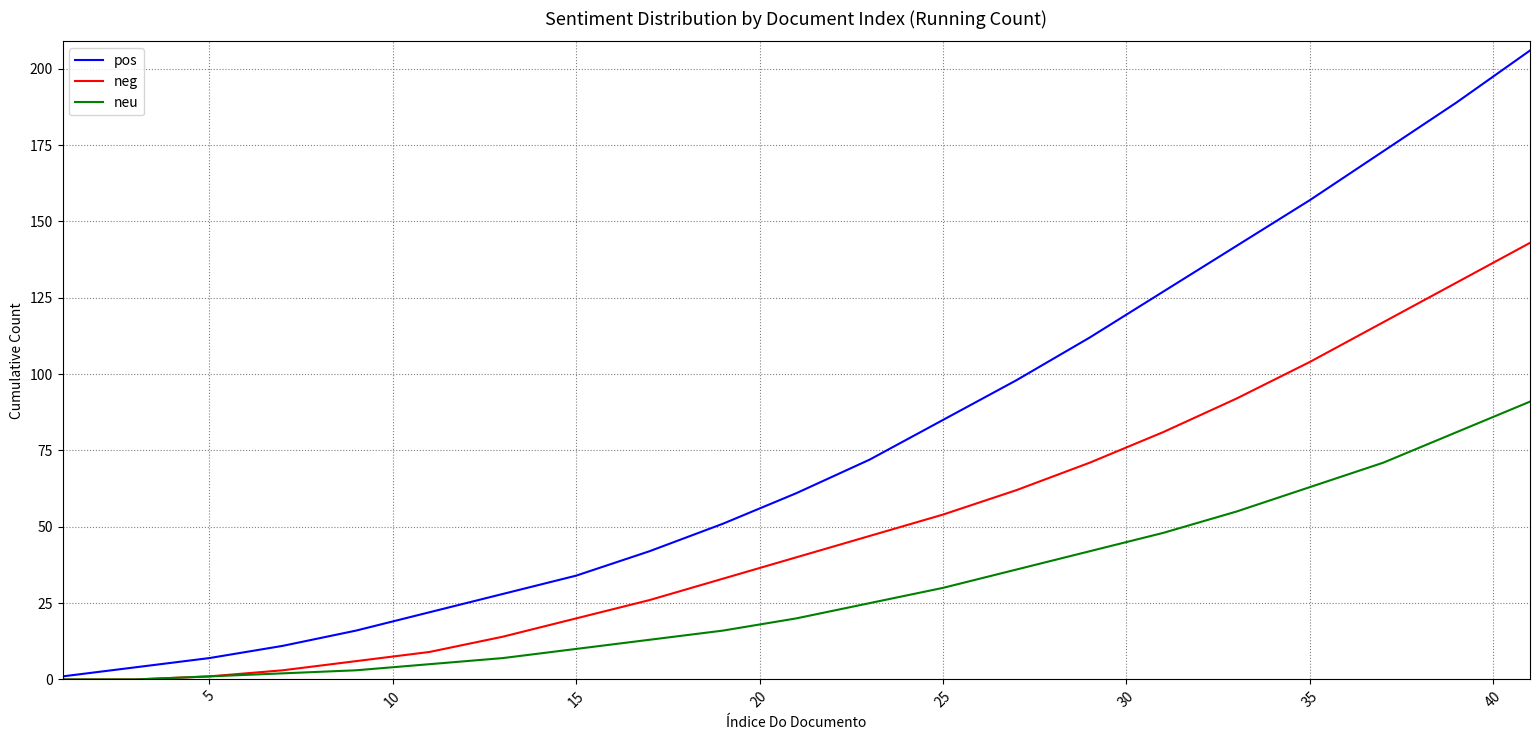

List the series in order of their peak value, highest first.

pos, neg, neu